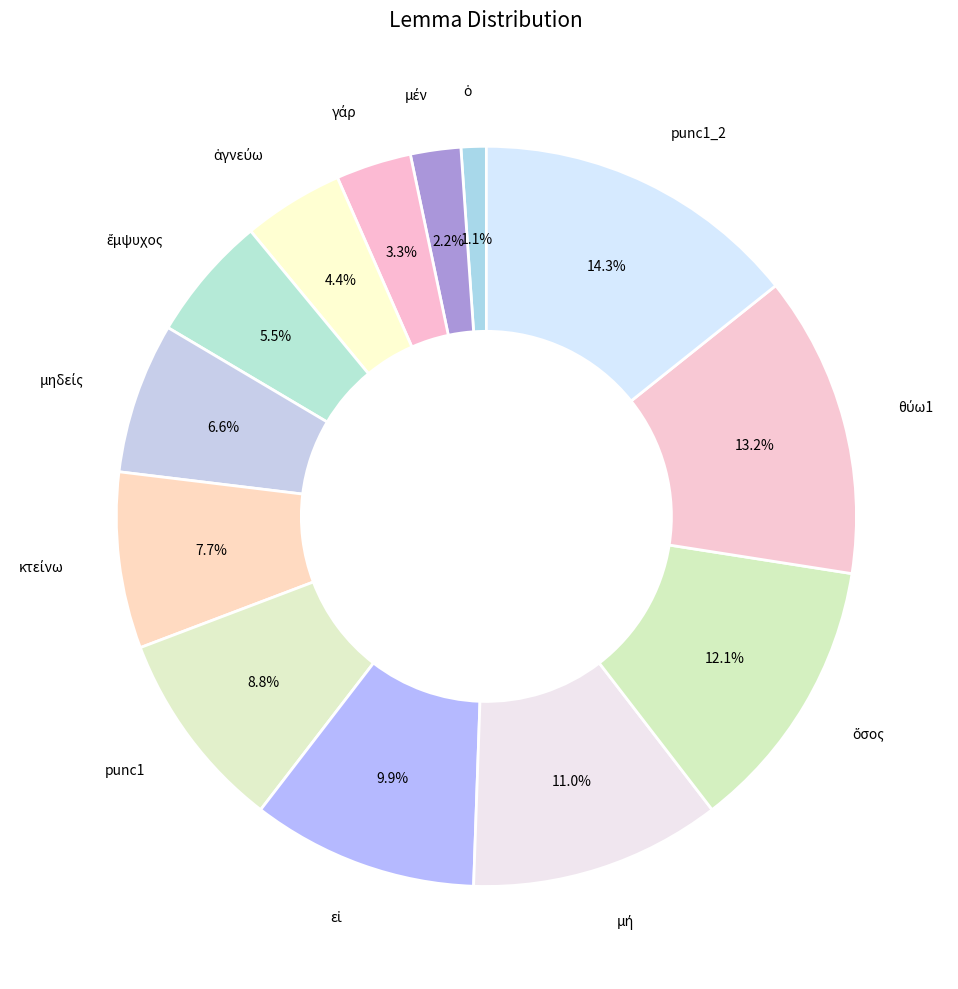

How many slices are in this pie chart?

13